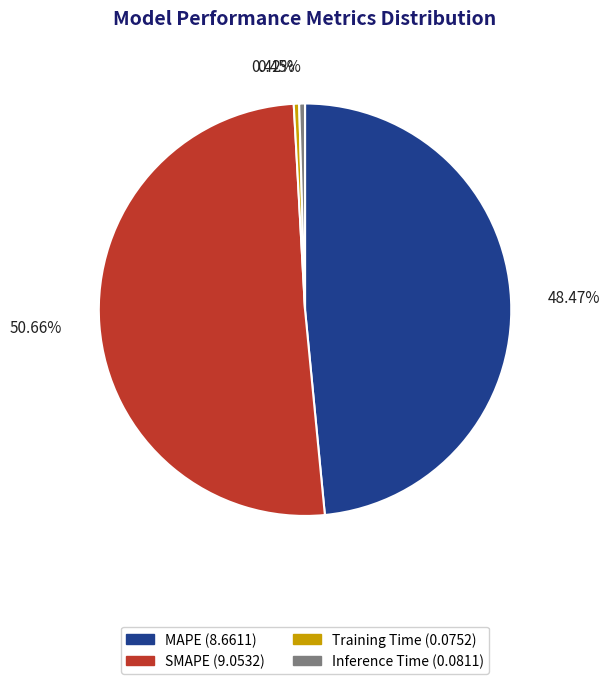

What is the majority slice?

SMAPE